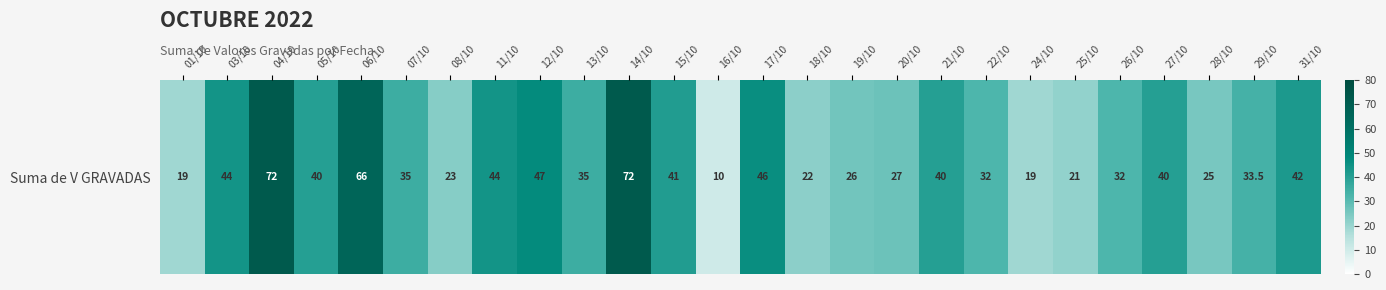

How many categories are shown in the chart?

26